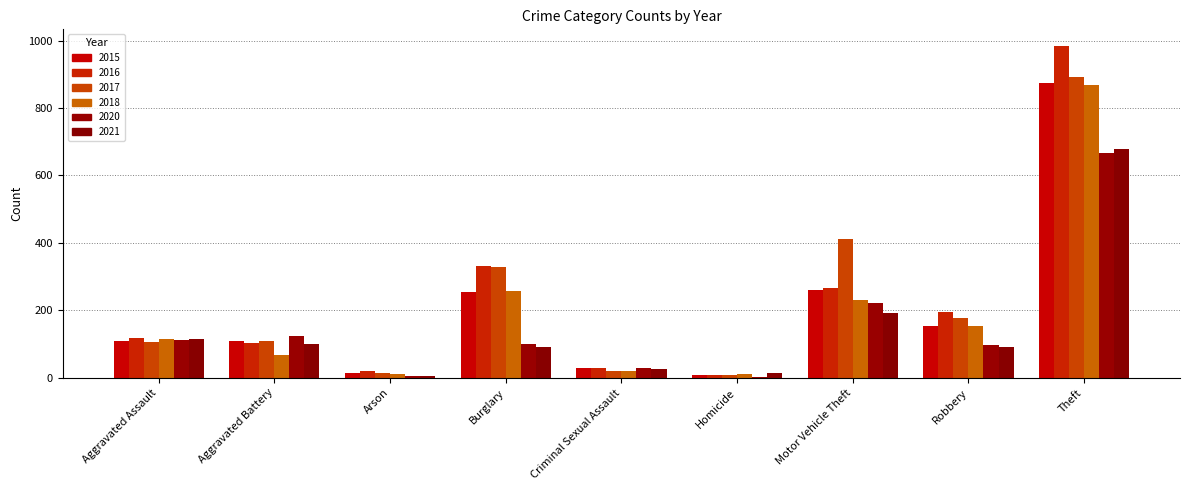

What position from the left is Theft?

9